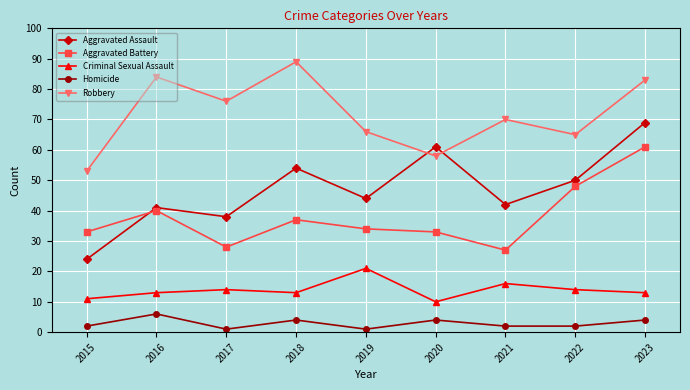

Which series has the largest range (max minus min)?

Aggravated Assault